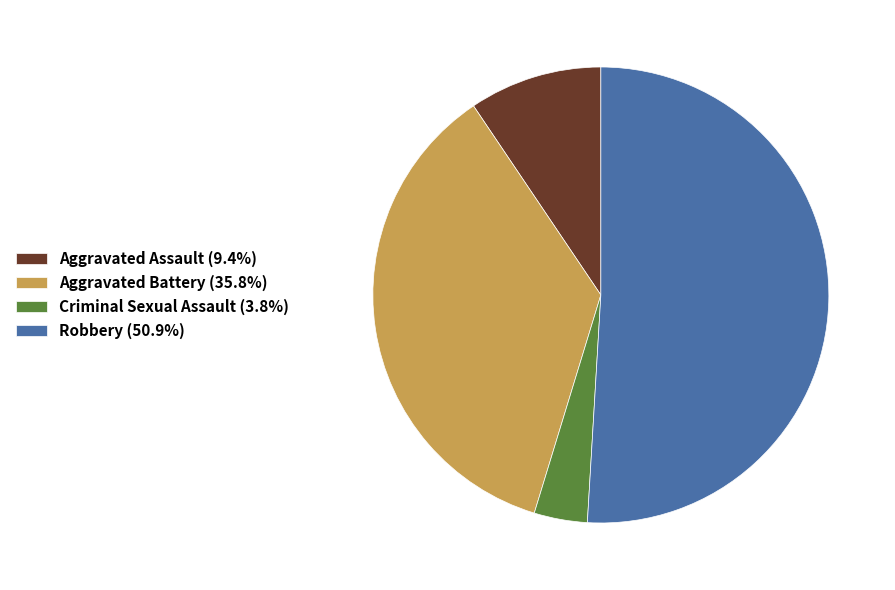

Combined, do Aggravated Battery (35.8%) and Criminal Sexual Assault (3.8%) account for over 50%?

No